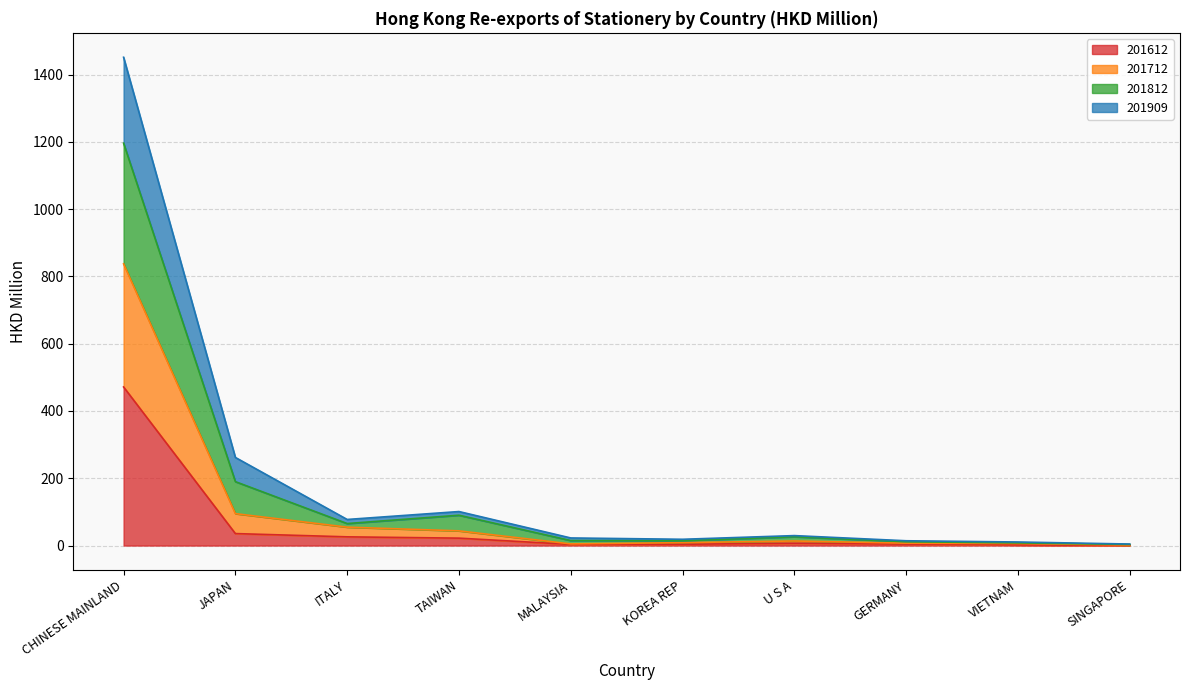

The value of 201612 at CHINESE MAINLAND is 813.0. True or false?

False